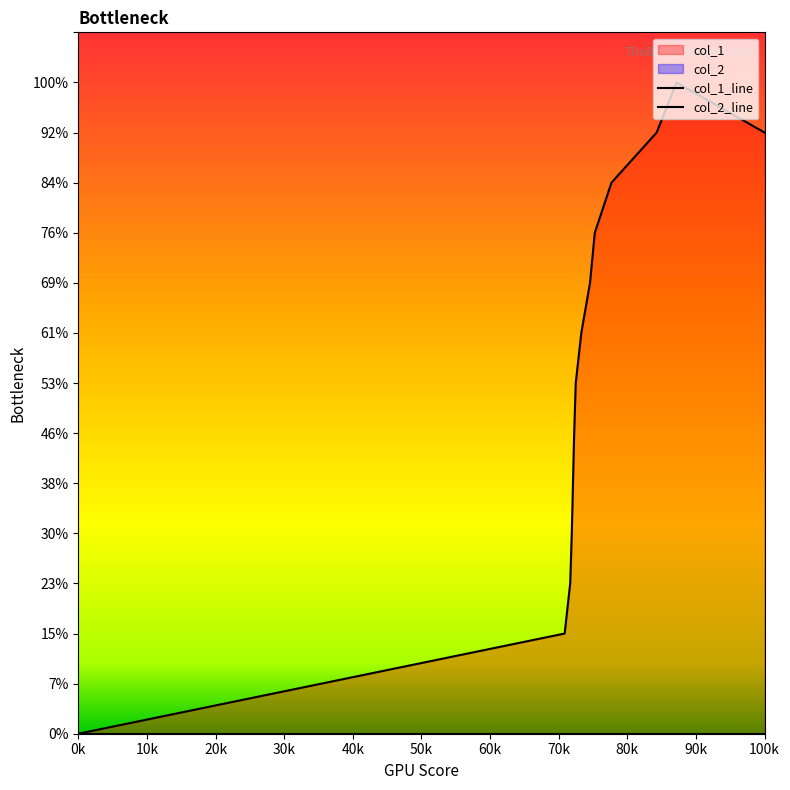

The value at 1628868432 is 11. True or false?

True